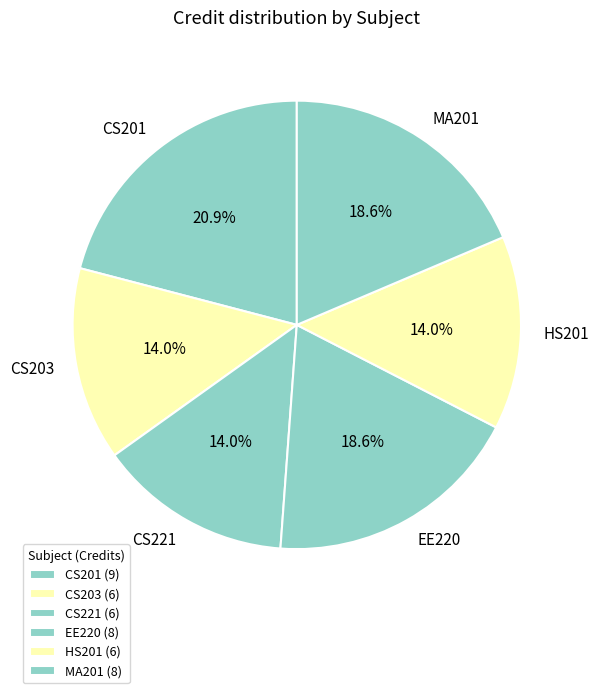

Combined, what portion of the pie is EE220 and CS203?

32.6%